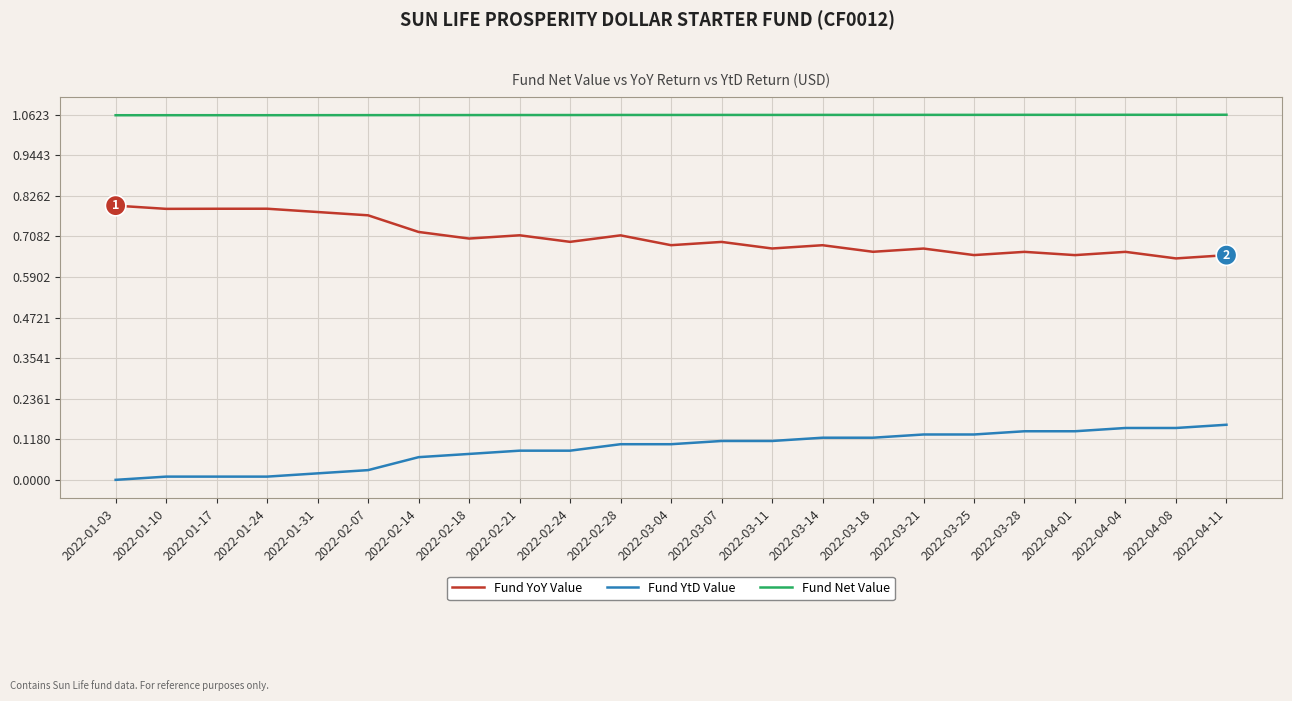

Rank the series by their average value, from highest to lowest.

Fund Net Value, Fund YoY Value, Fund YtD Value